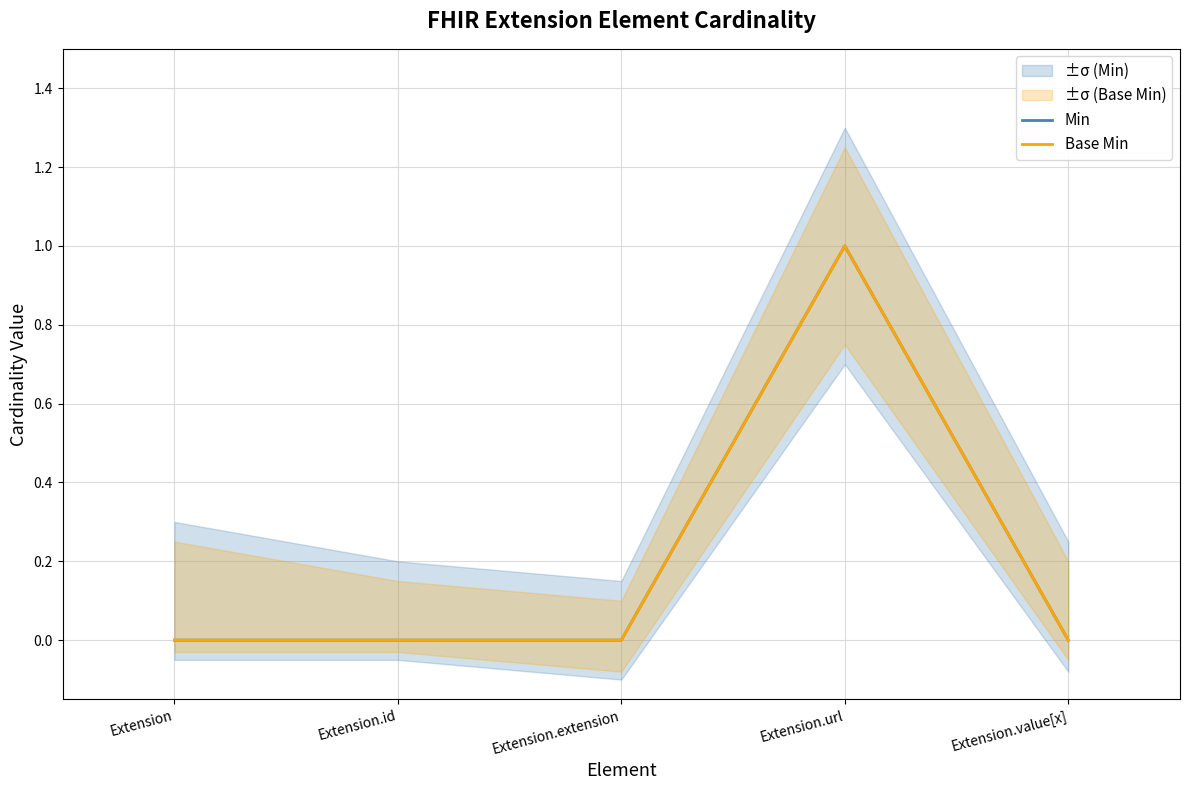

True or false: Base Min has more than 0 interior local peaks.

True